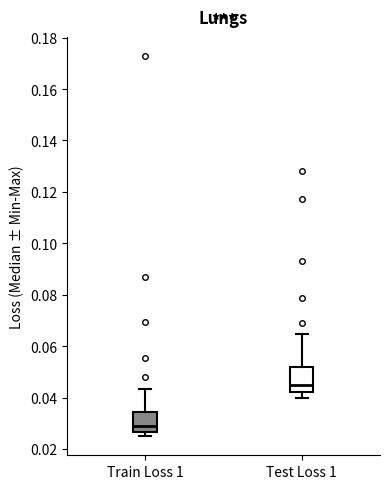

Reading left to right, read every box against the y-axis: the position of its median line, the range the box covers, and the ends of its whiskers. The values are not printed on the chart, so give them approximately, as read against the axis.

Train Loss 1: median 0.030, box 0.026 to 0.034, whiskers 0.024 to 0.044
Test Loss 1: median 0.044, box 0.042 to 0.052, whiskers 0.040 to 0.064